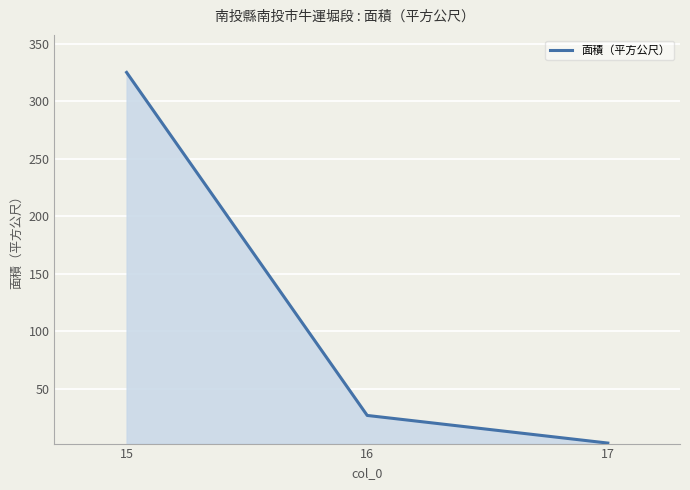

Does the chart display data point markers on the line(s)?

No